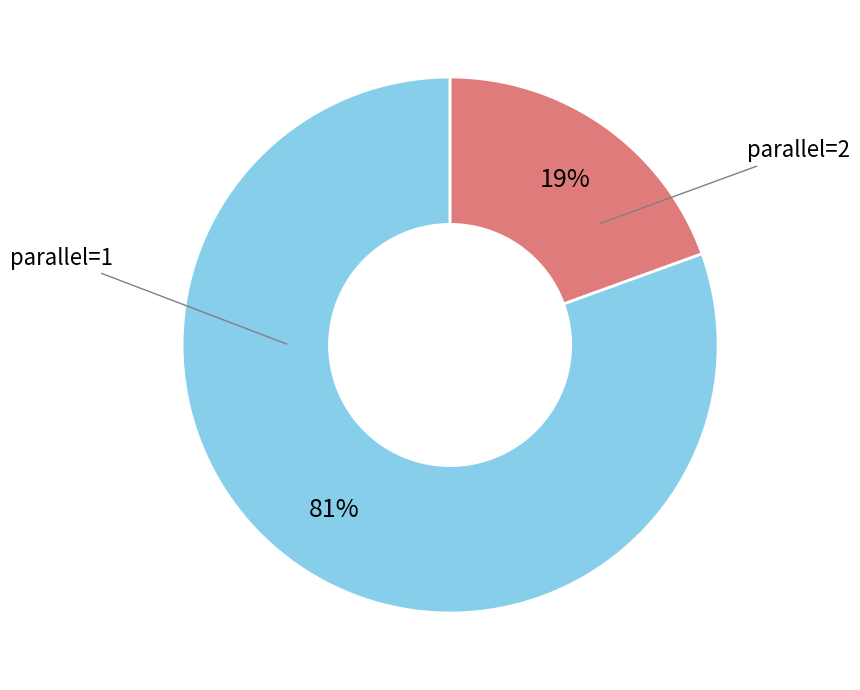

Is there any slice that represents more than half of the pie?

Yes